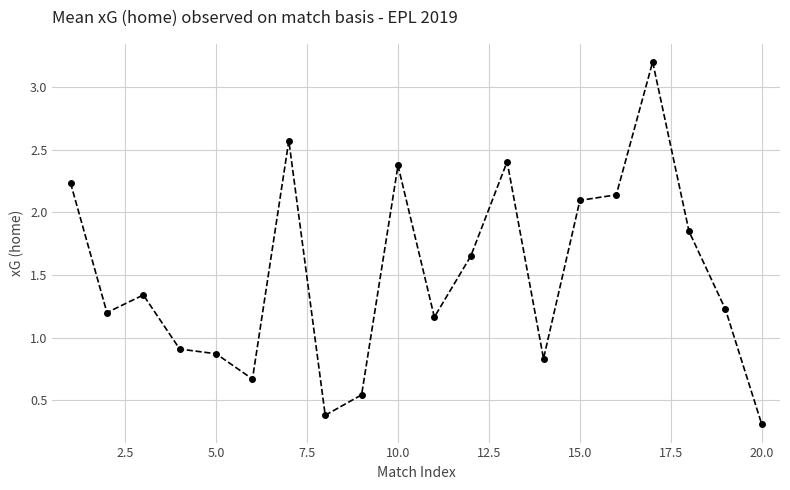

What is the value of the 5th point from the left?

0.9